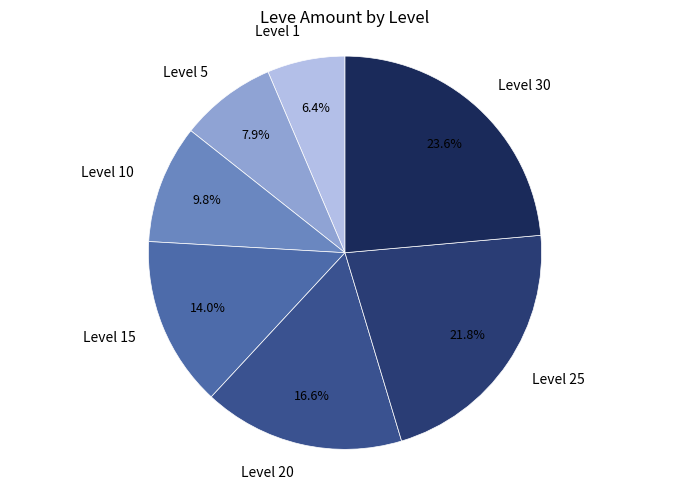

Is it true that Level 5 is 1% of the pie?

False